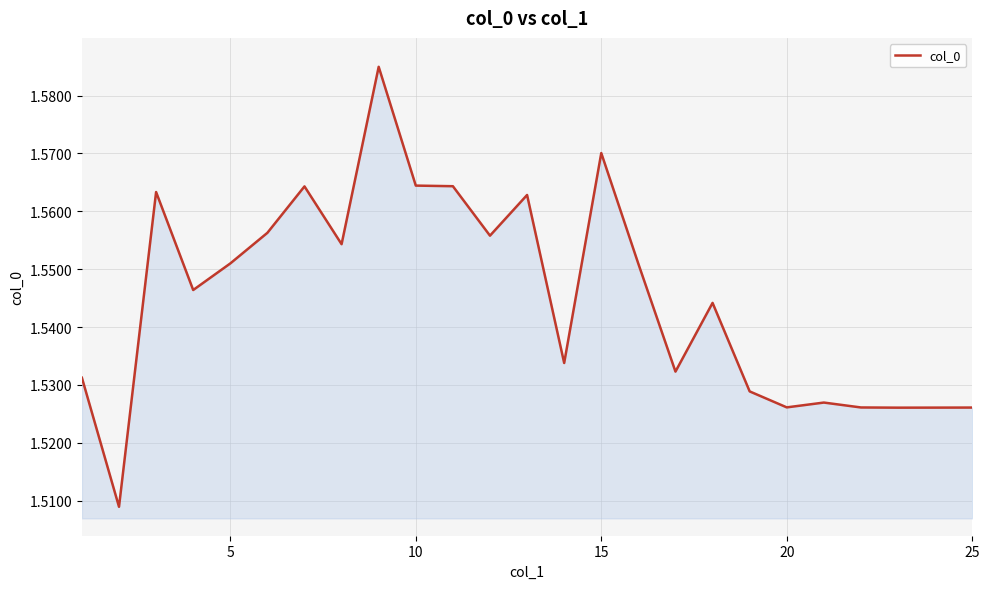

What is the minimum value shown in the chart?

1.5